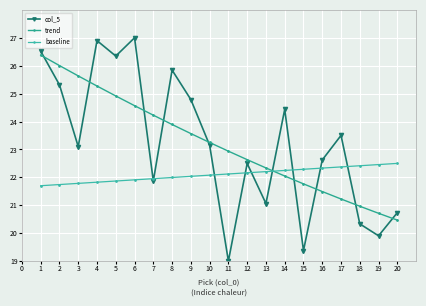

Reading left to right, list all the values displayed in this chart.

col_5: 26.5	25.3	23.1	26.9	26.3	27.0	21.9	25.8	24.8	23.2	19.0	22.5	21.1	24.4	19.4	22.6	23.5	20.3	19.9	20.7
trend: 26.4	26.0	25.6	25.3	24.9	24.6	24.2	23.9	23.6	23.2	22.9	22.6	22.3	22.0	21.8	21.5	21.2	21.0	20.7	20.5
baseline: 21.7	21.7	21.8	21.8	21.9	21.9	22.0	22.0	22.0	22.1	22.1	22.2	22.2	22.2	22.3	22.3	22.4	22.4	22.5	22.5